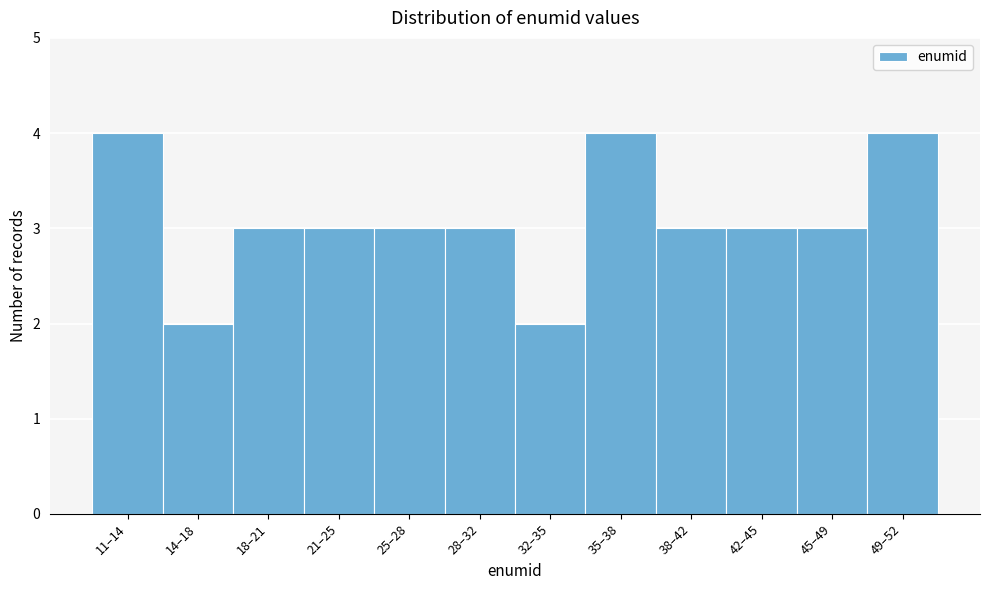

Reading left to right, list all the values displayed in this chart.

4	2	3	3	3	3	2	4	3	3	3	4